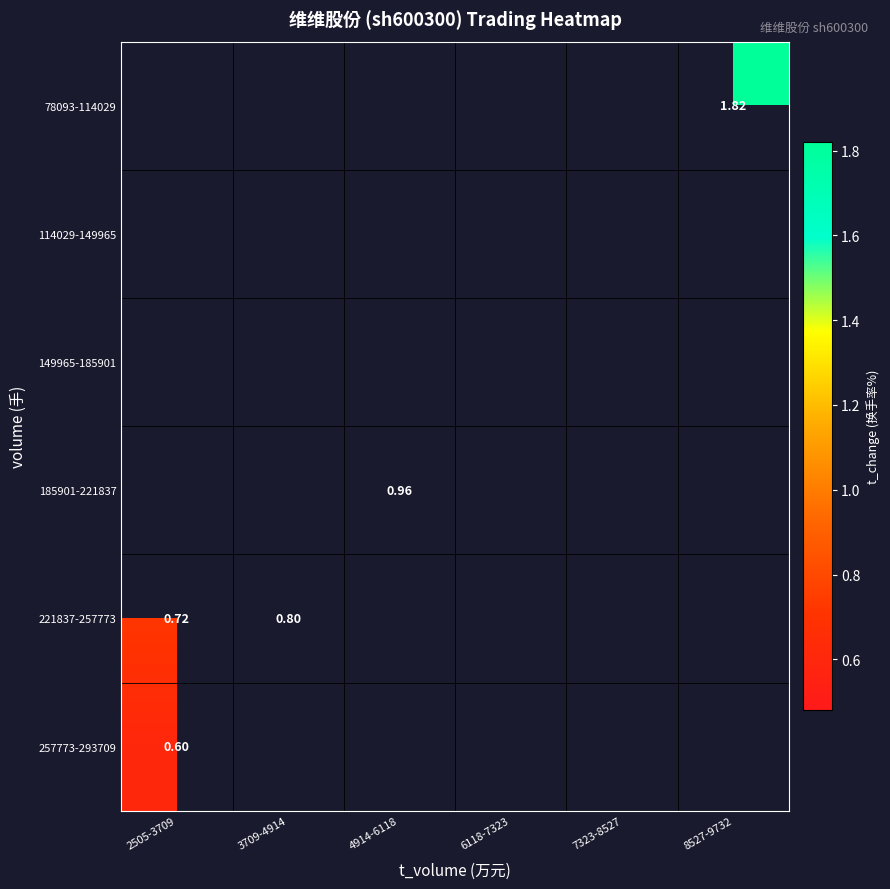

How many distinct data groups are displayed?

6